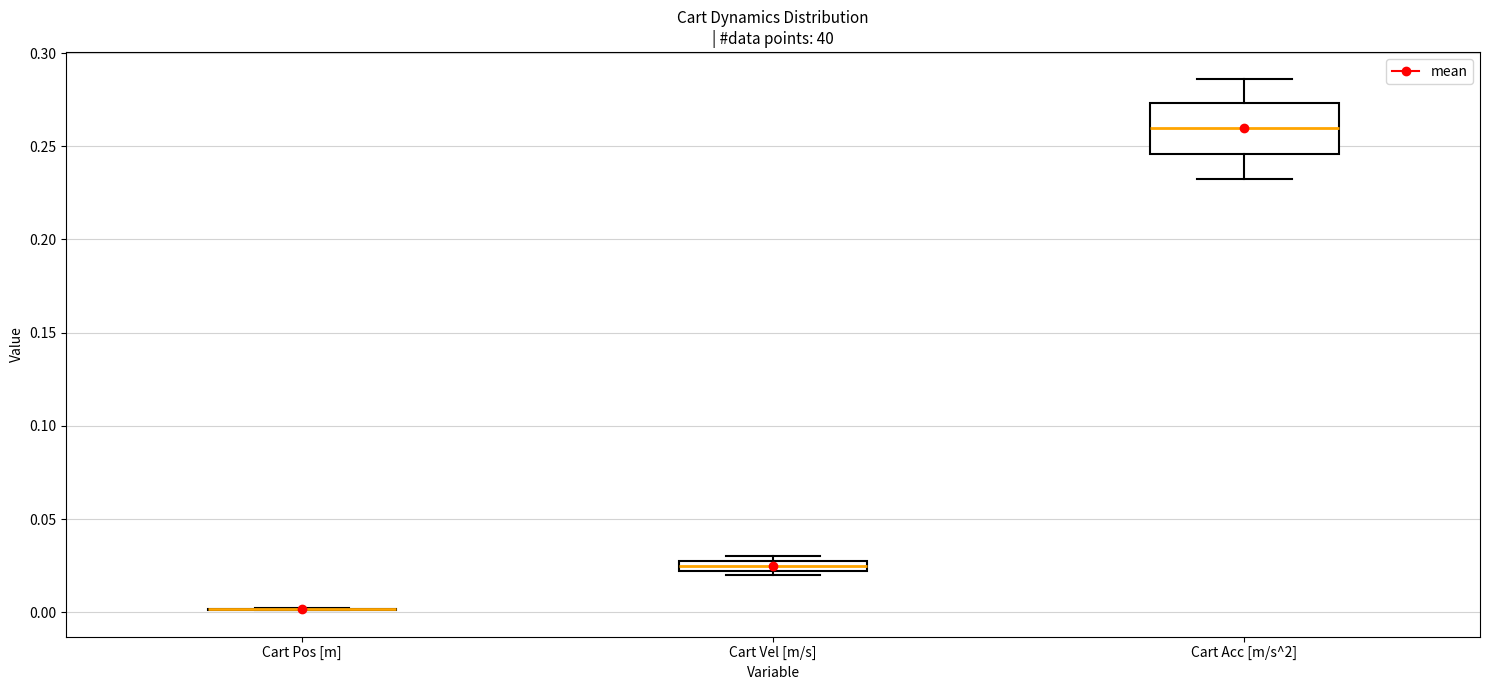

Where does the lower whisker of the box for Cart Acc [m/s^2] end on the y-axis? The values are not printed on the chart, so give them approximately, as read against the axis.

0.230